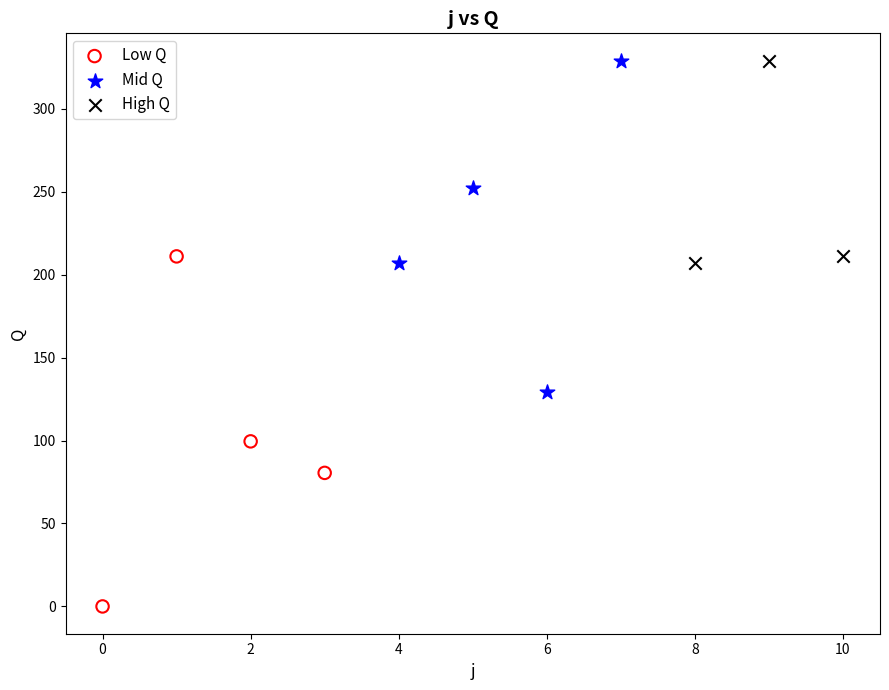

Which series contains the lowest Y value?

Low Q